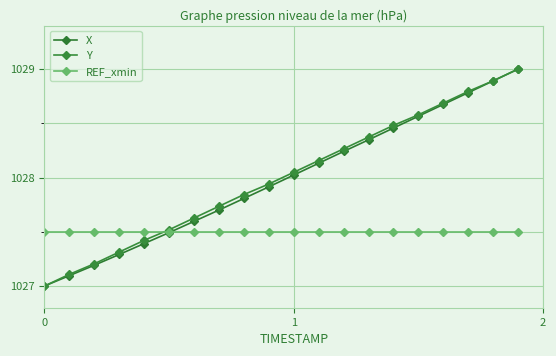

Is this an area chart (filled region under the line)?

No